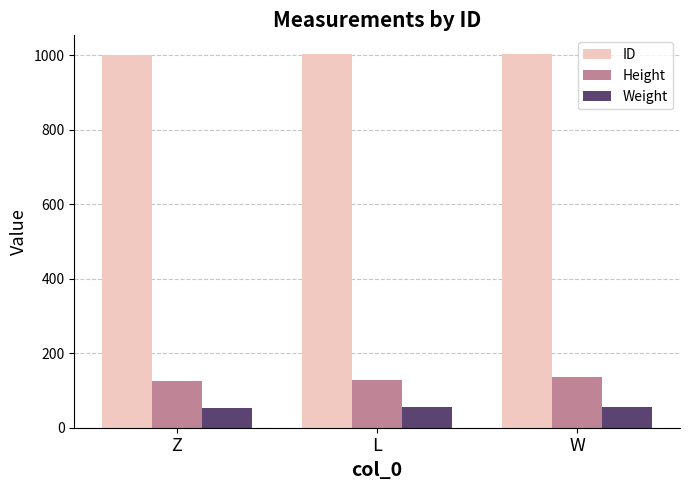

Does the chart contain stacked bars?

No